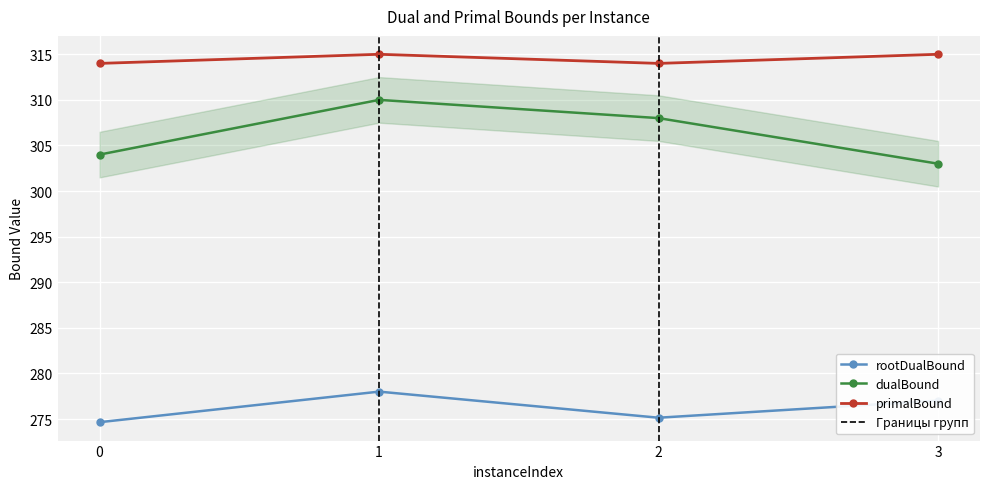

How many categories are shown in the chart?

4